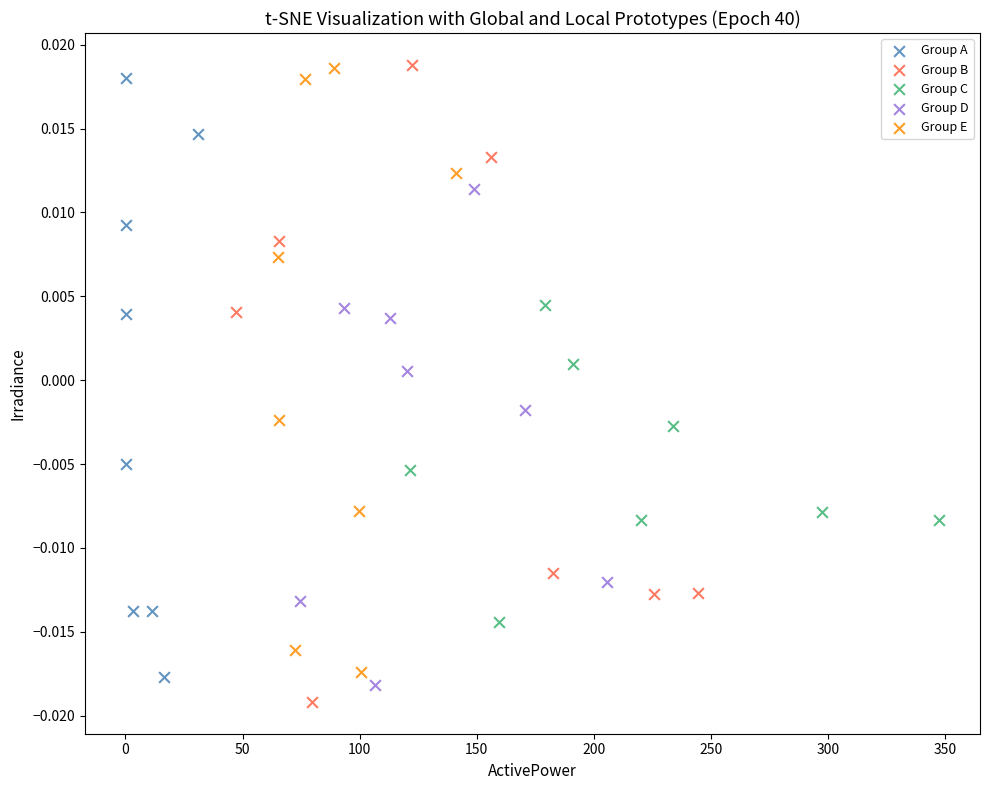

What are all the series names shown in the legend?

Group A, Group B, Group C, Group D, Group E